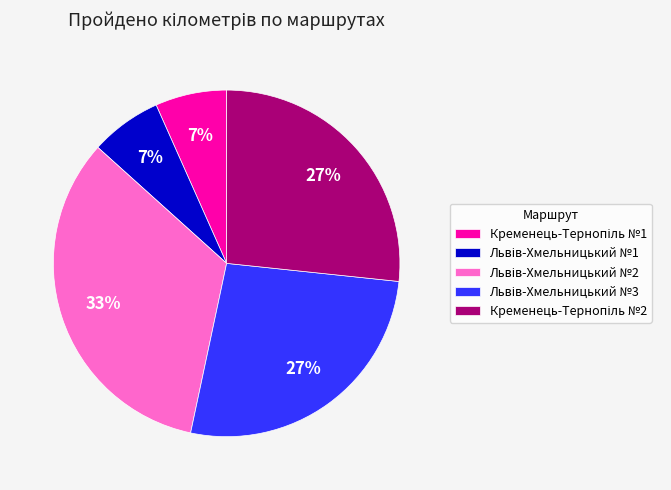

To the nearest percent, what is the average slice percentage?

20%